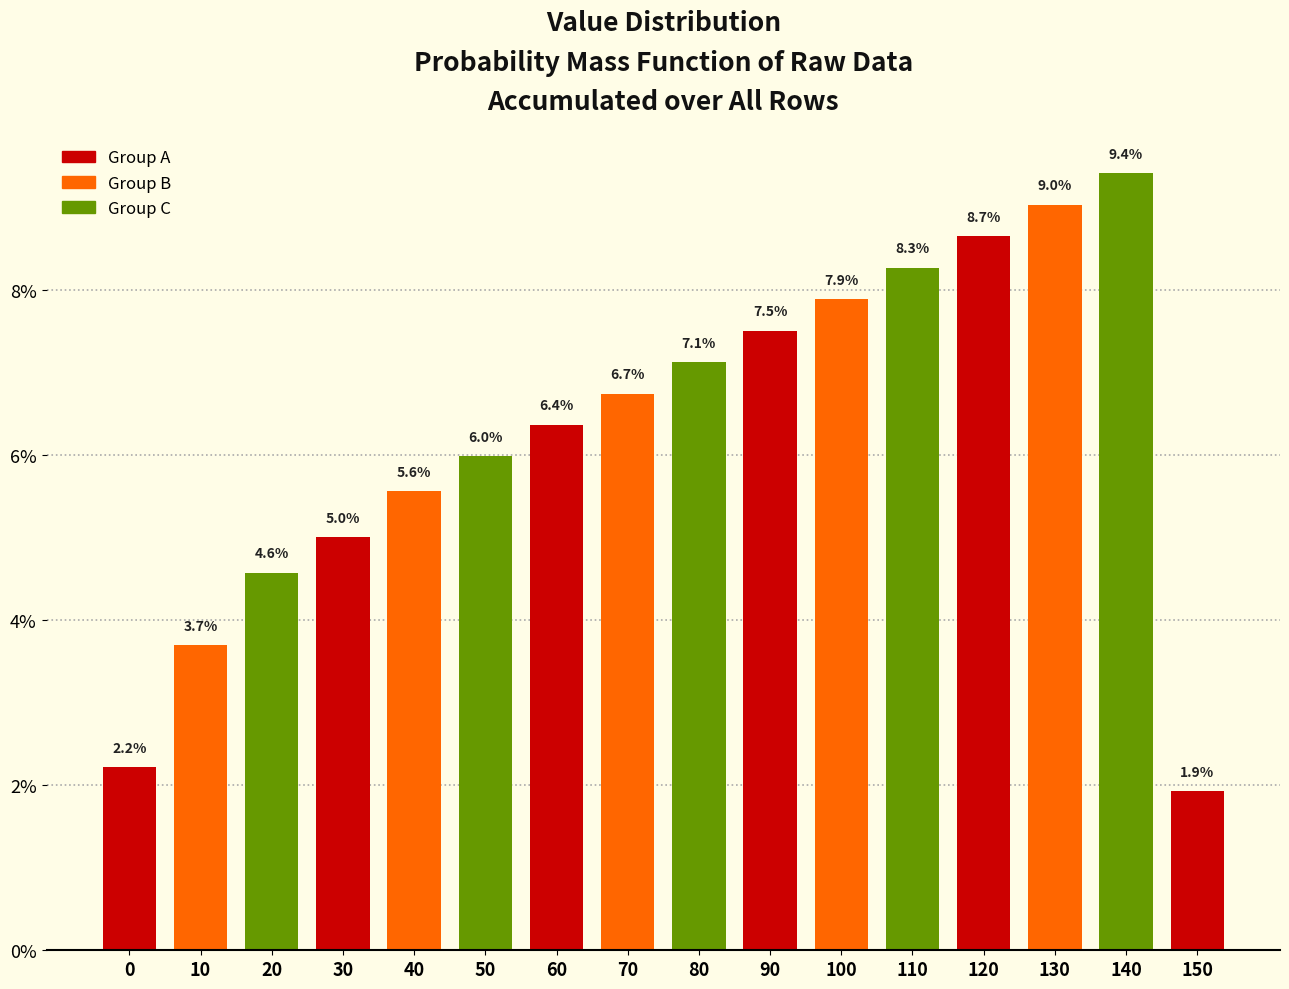

Reading left to right, list all the values displayed in this chart.

0=2.2	10=3.7	20=4.6	30=5.0	40=5.6	50=6.0	60=6.4	70=6.7	80=7.1	90=7.5	100=7.9	110=8.3	120=8.7	130=9.0	140=9.4	150=1.9